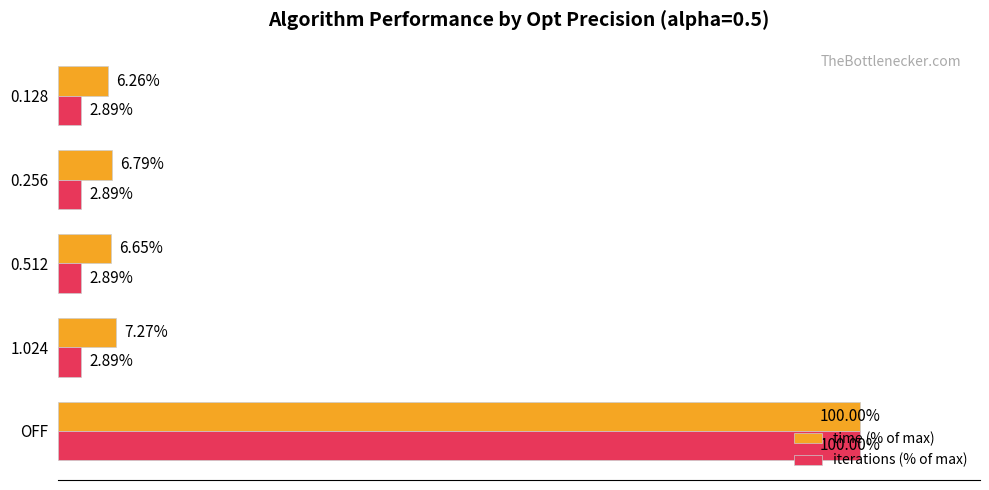

Which label corresponds to the largest value in the chart?

OFF